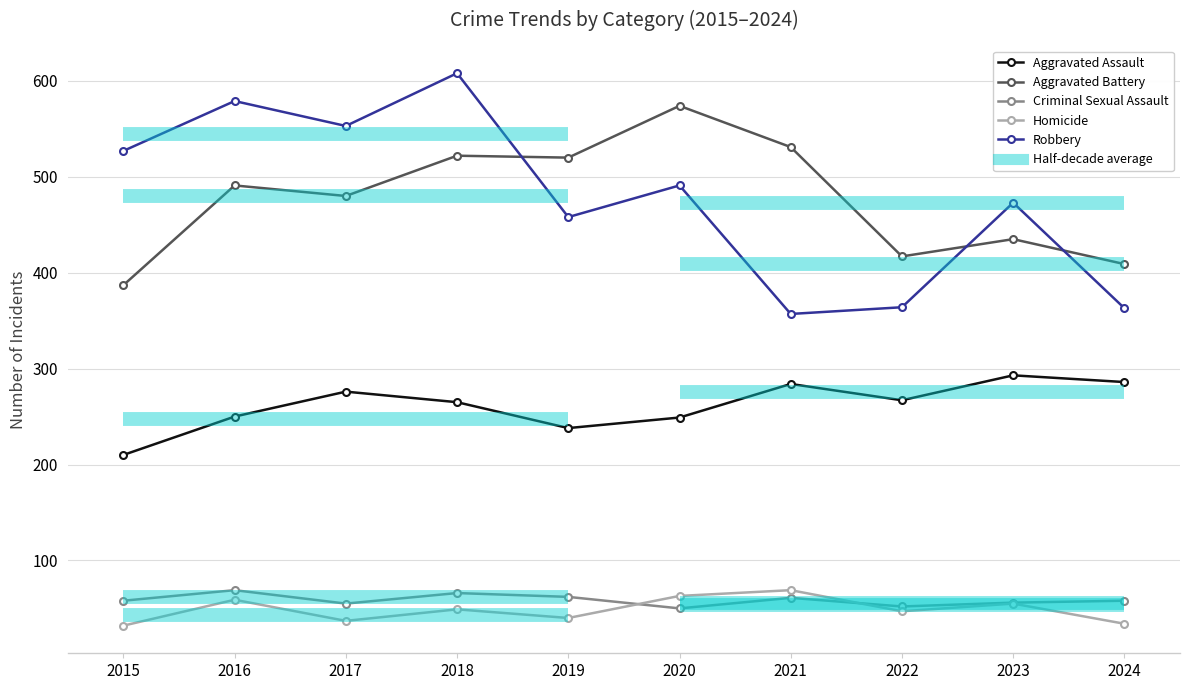

Reading right to left, extract all data points from this chart.

Aggravated Assault: 286	293	267	284	249	238	265	276	250	210
Aggravated Battery: 409	435	417	531	574	520	522	480	491	387
Criminal Sexual Assault: 58	56	52	61	50	62	66	55	69	58
Homicide: 34	55	47	69	63	40	49	37	59	32
Robbery: 363	473	364	357	491	458	608	553	579	527